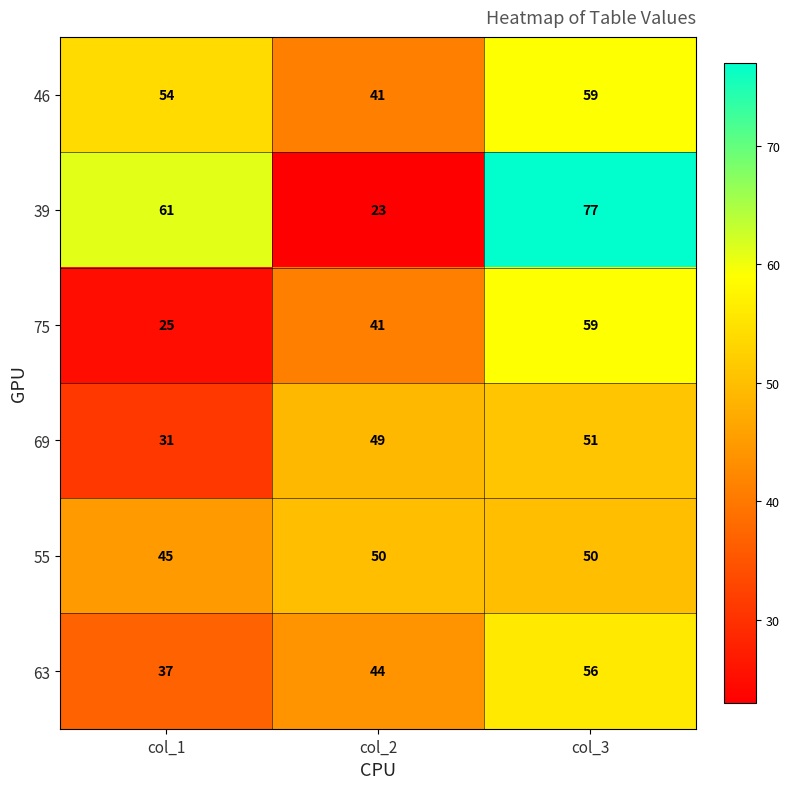

Is it true that 39 equals 77 at col_3?

True